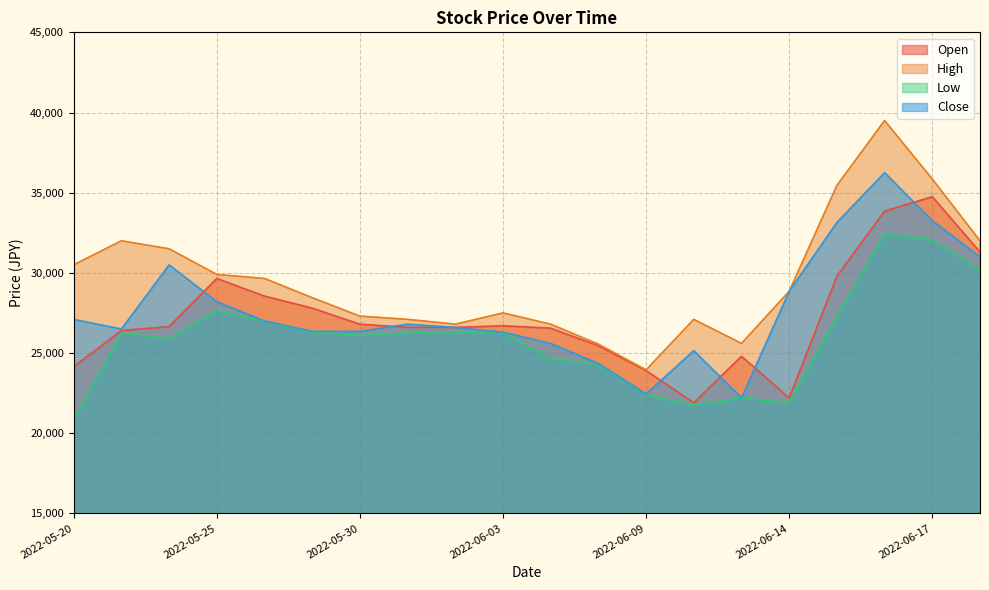

How many interior local peaks does the Low series have?

4